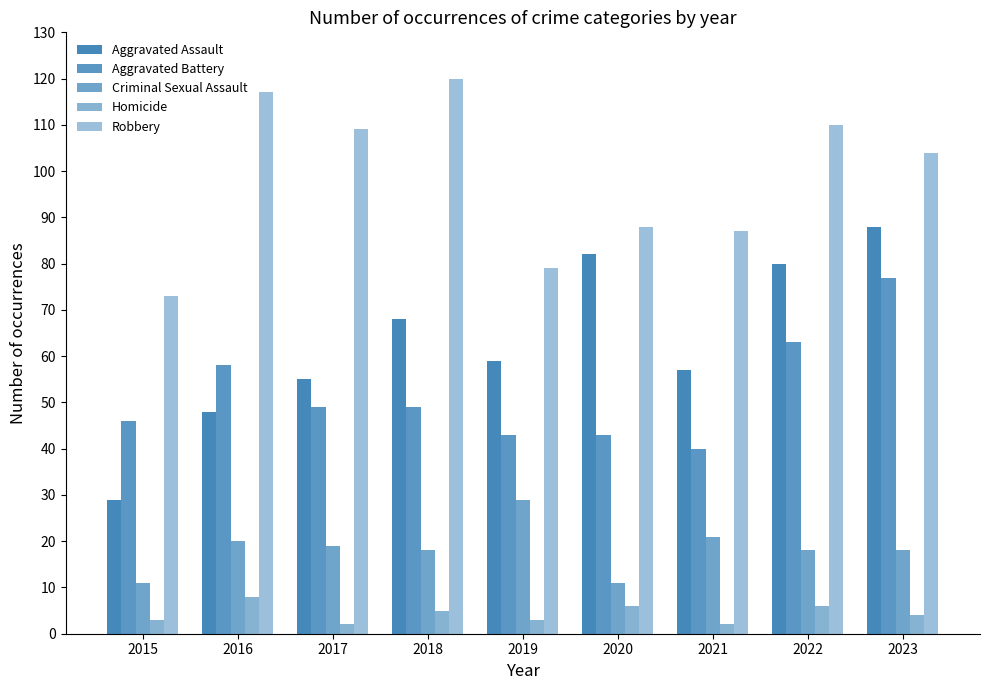

Reading left to right, extract all data points from this chart.

Aggravated Assault: 29	48	55	68	59	82	57	80	88
Aggravated Battery: 46	58	49	49	43	43	40	63	77
Criminal Sexual Assault: 11	20	19	18	29	11	21	18	18
Homicide: 3	8	2	5	3	6	2	6	4
Robbery: 73	117	109	120	79	88	87	110	104